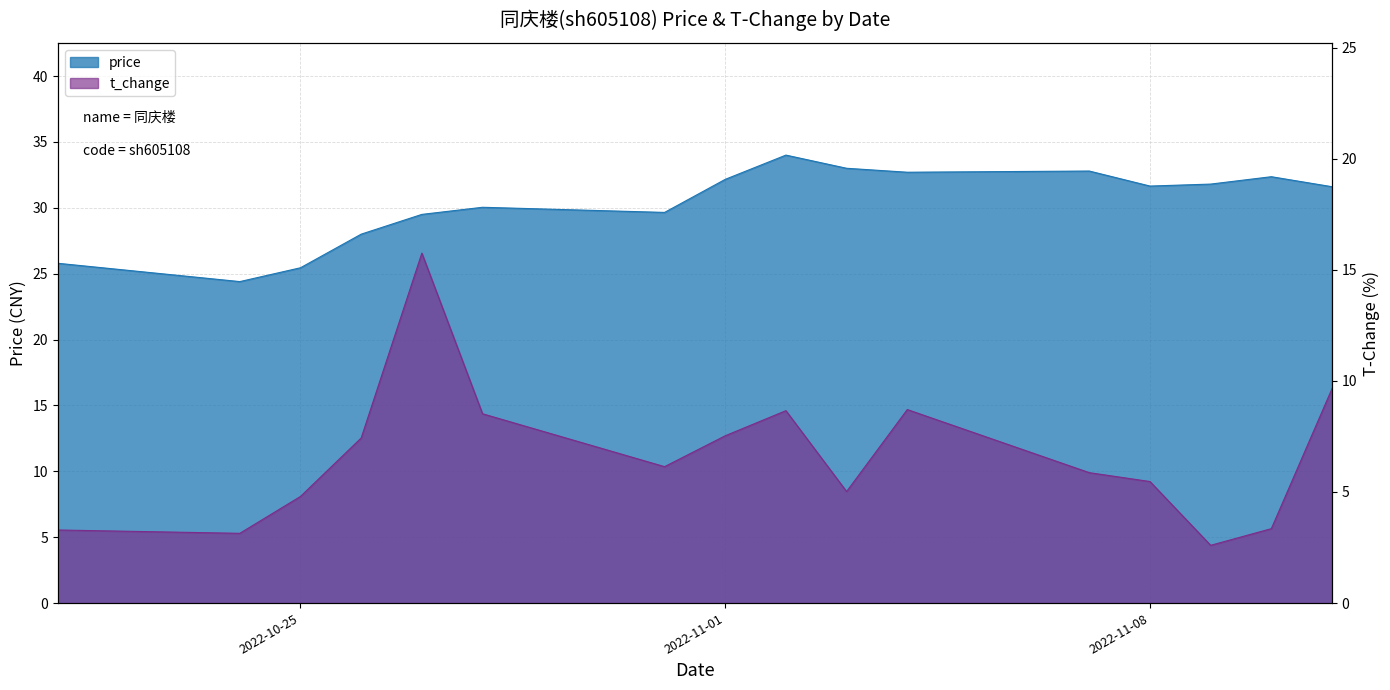

Rank the series at 2022-11-10 from lowest to highest value.

t_change, price